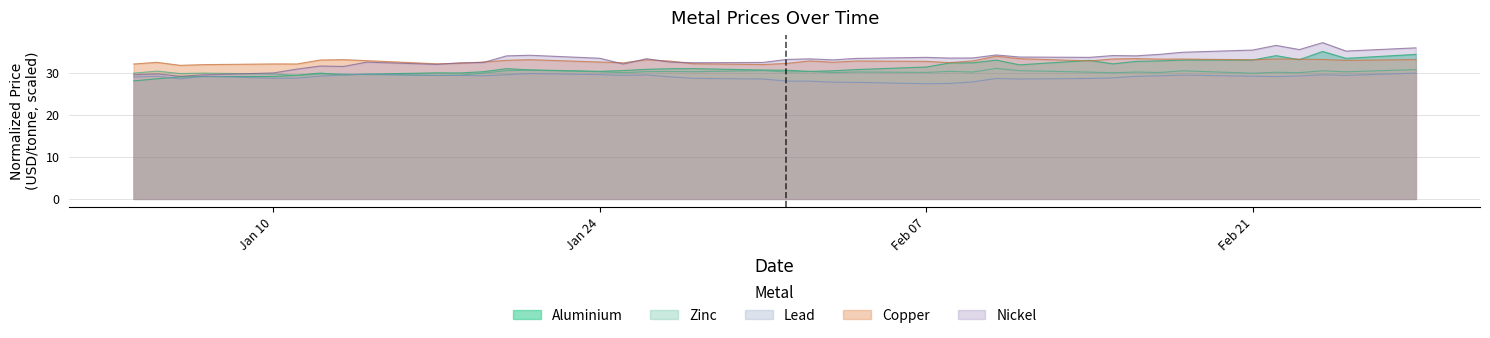

Which series has the largest range (max minus min)?

Nickel